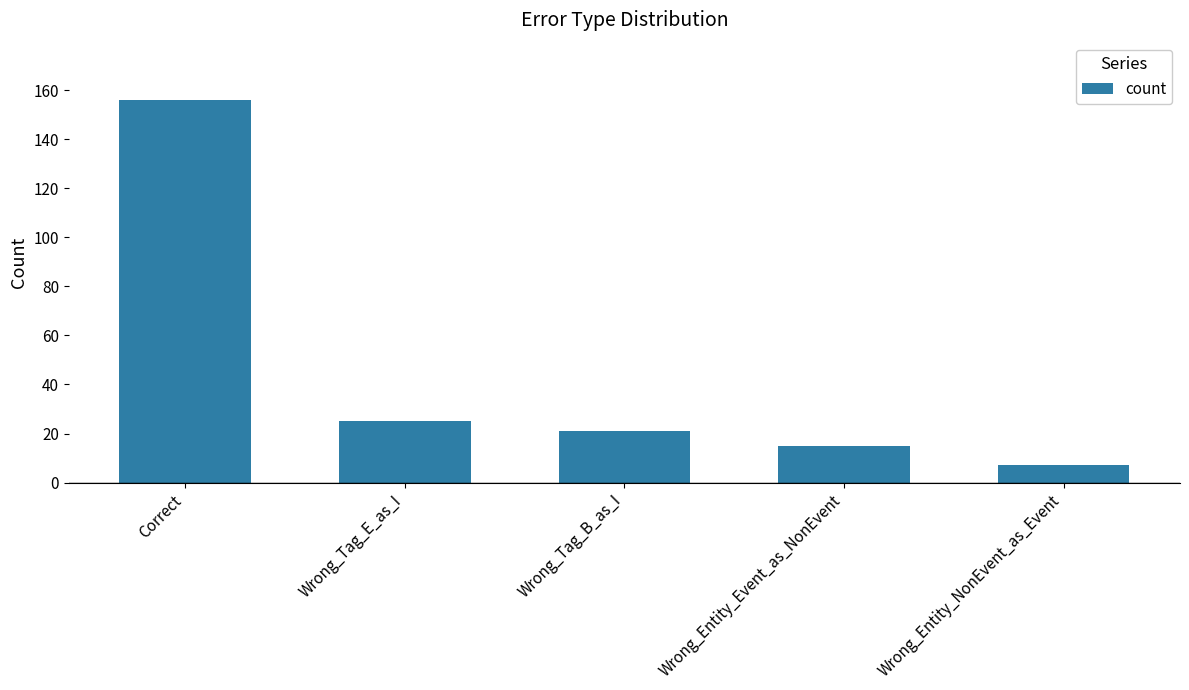

True or false: the data shows 36 at Wrong_Tag_B_as_I.

False